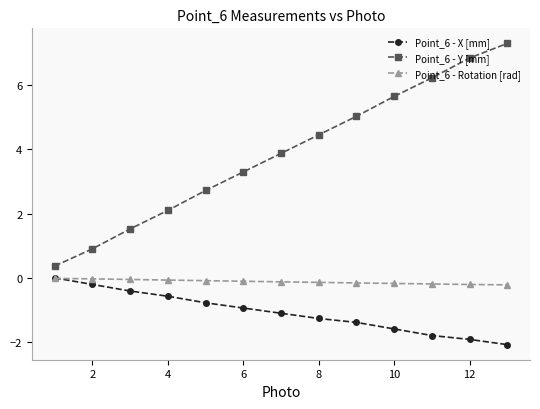

True or false: Point_6 - X [mm] and Point_6 - Y [mm] cross at least once.

False